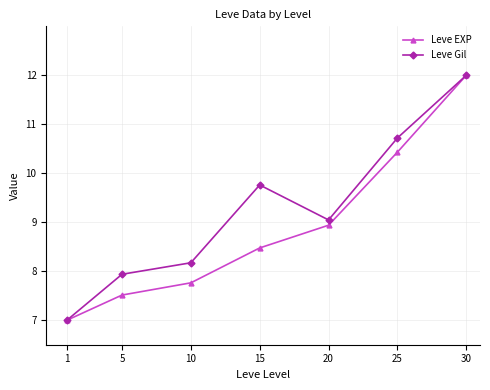

What is the value of the Leve Gil point at the 4th from the left?

9.8